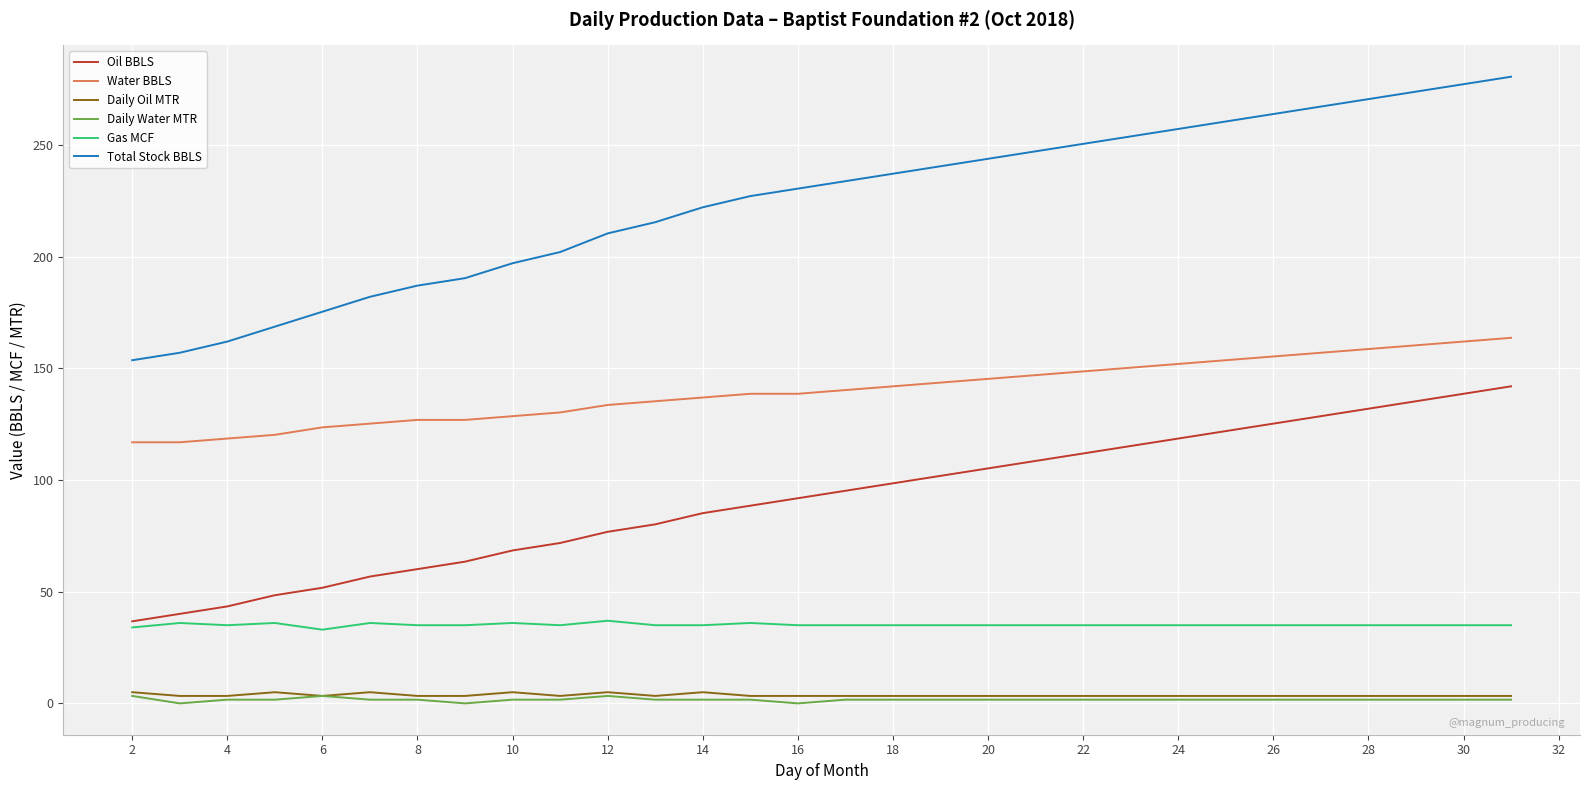

True or false: Oil BBLS and Daily Oil MTR intersect in this chart.

False